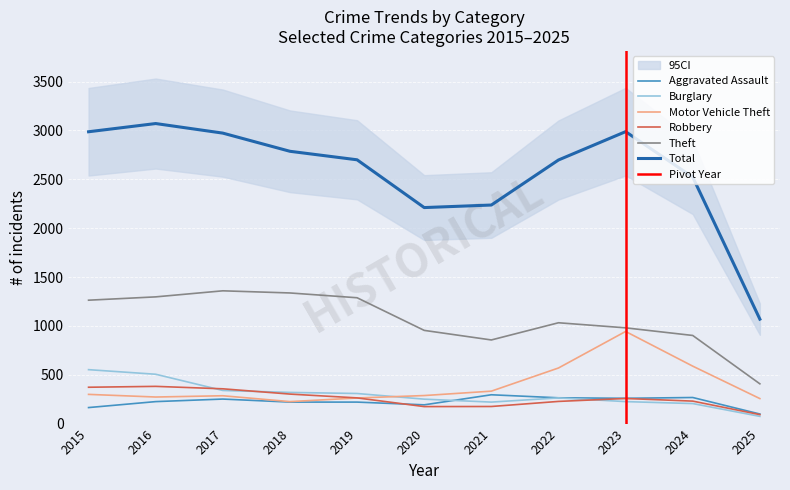

At which label is Total closest to 2070?

2020